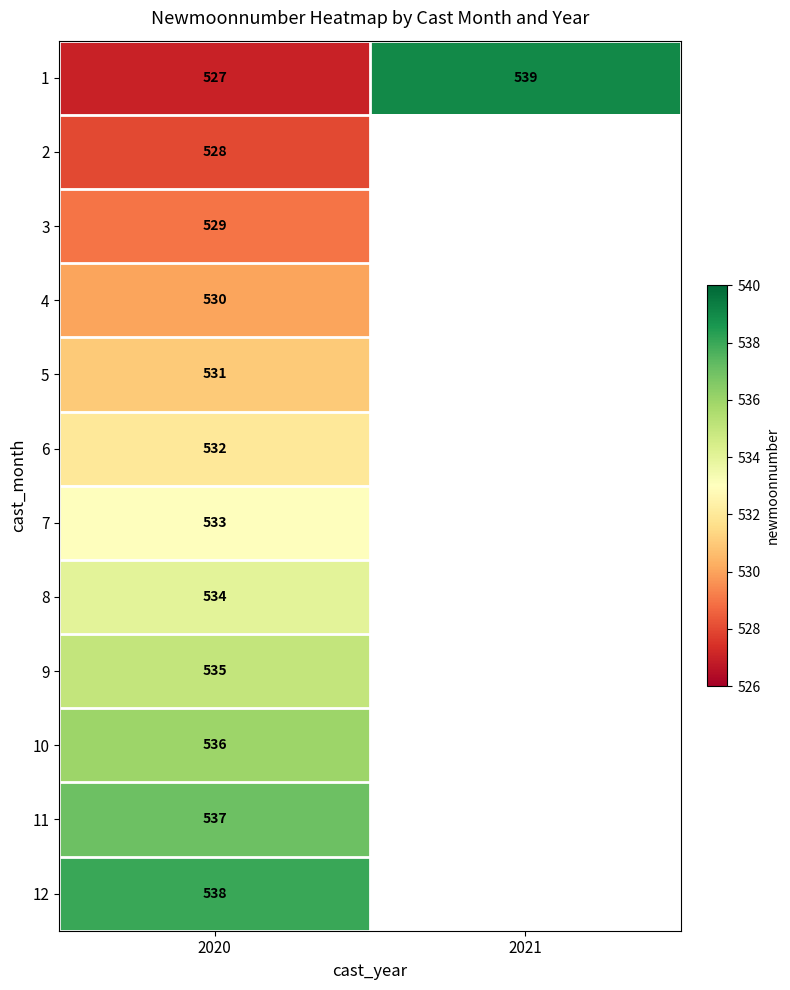

At how many categories does at least one series exceed 536?

2